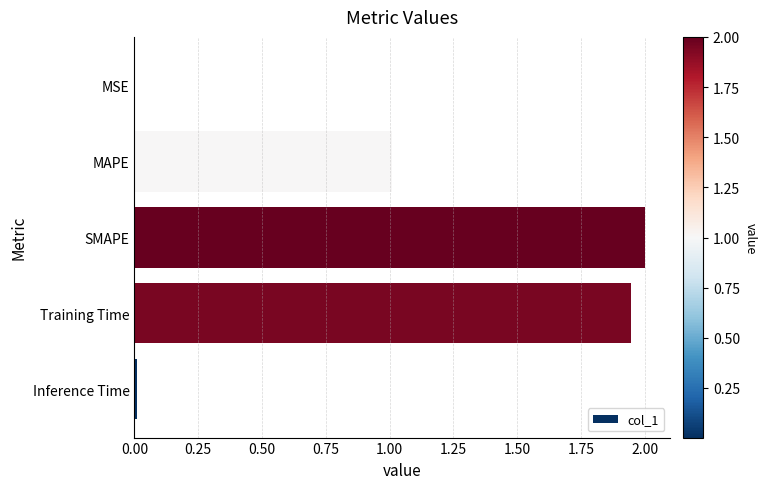

The value at Training Time is 1.1. True or false?

False